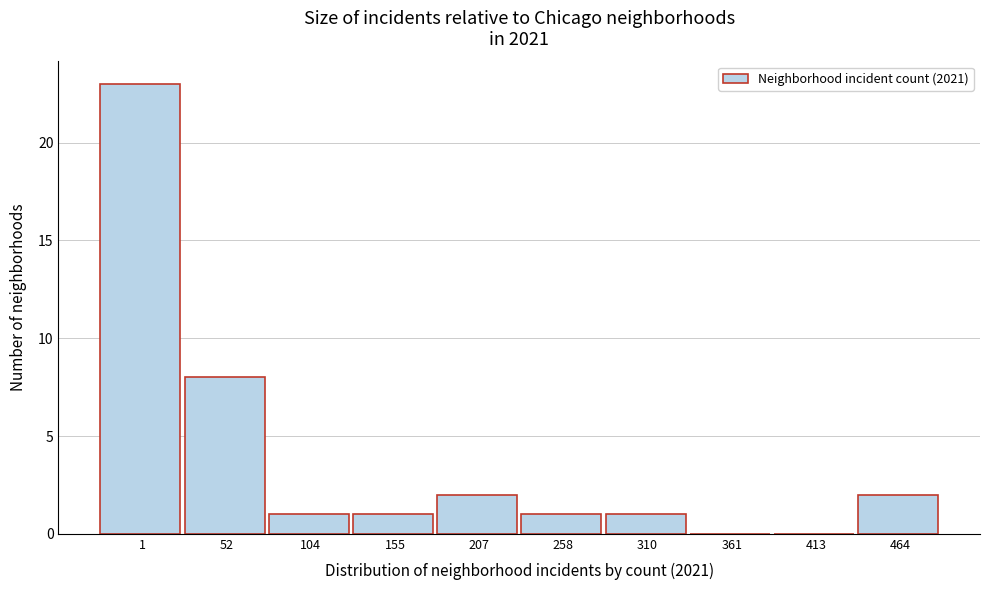

Reading left to right, list all the values displayed in this chart.

1=23	52=8	104=1	155=1	207=2	258=1	310=1	361=0	413=0	464=2